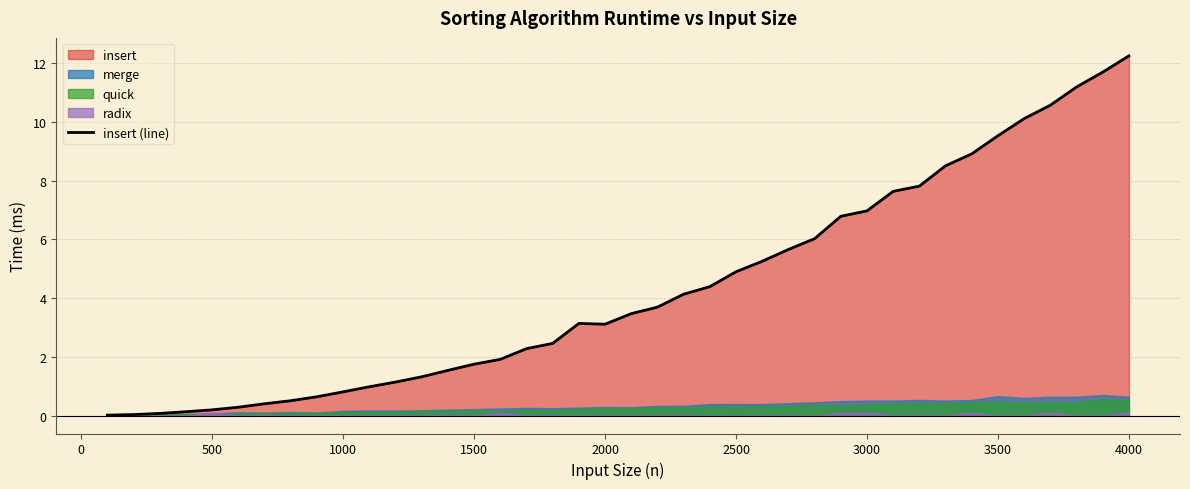

What is the highest value of the insert (line) series?

12.3